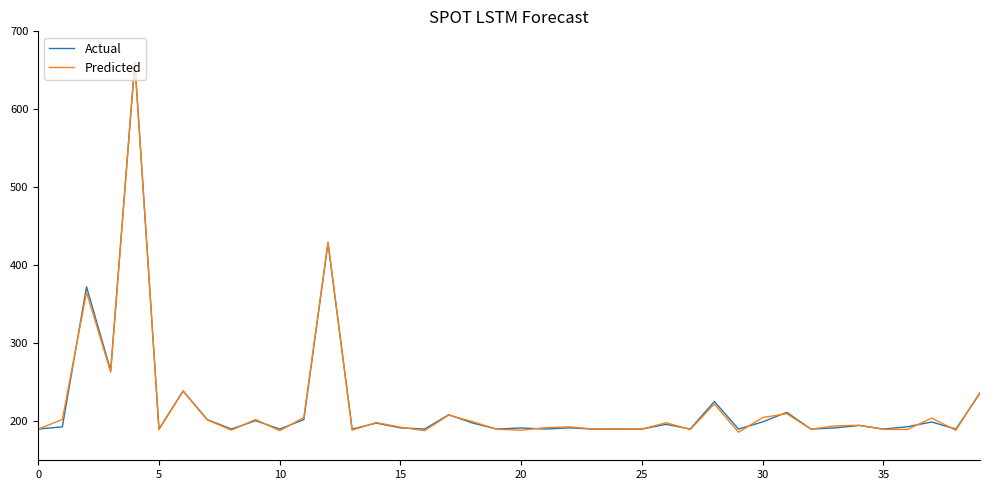

What is the minimum value shown in the chart?

186.0